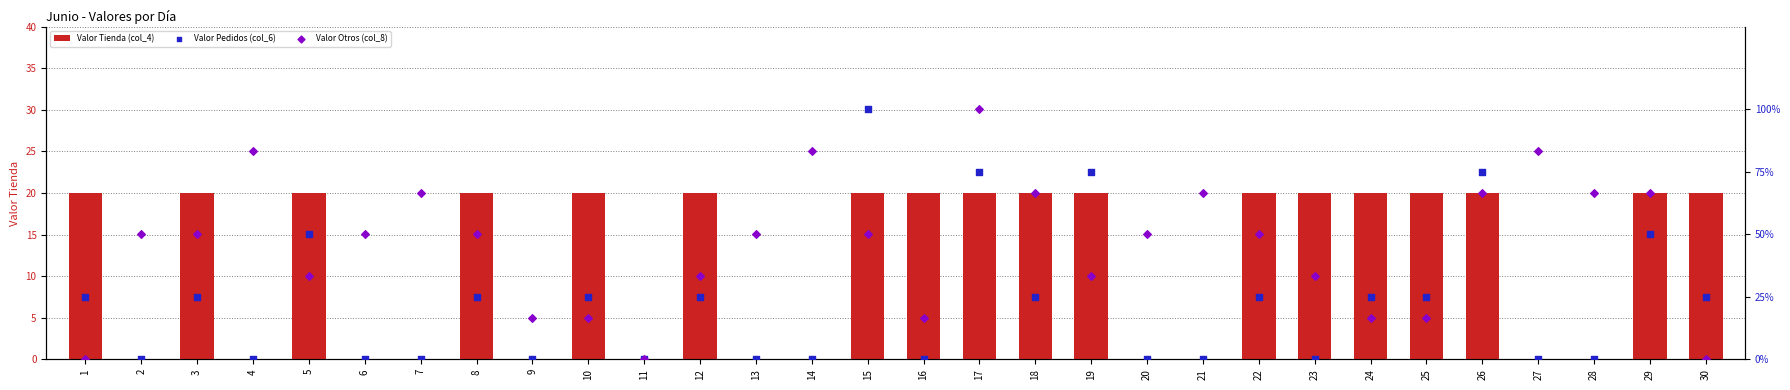

What is the total value across all series at 10?

61.7